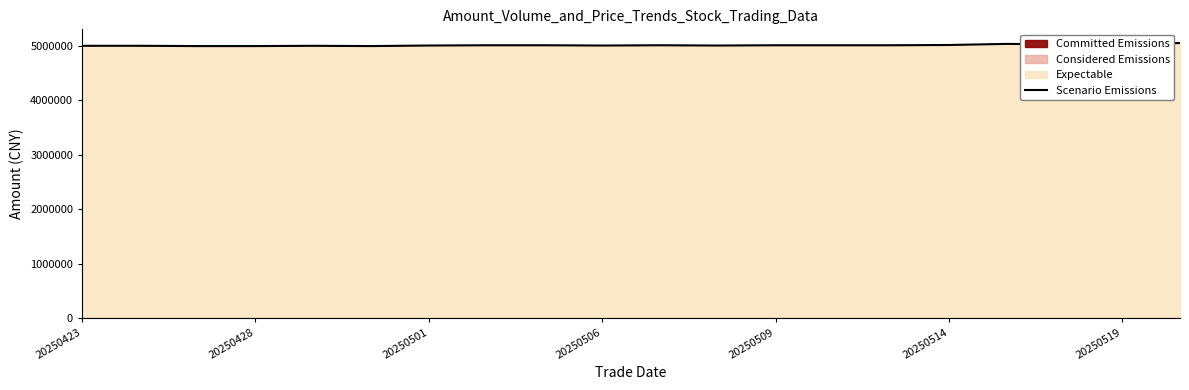

What is the change in value from 20250506 to 20250509?

+5004.7